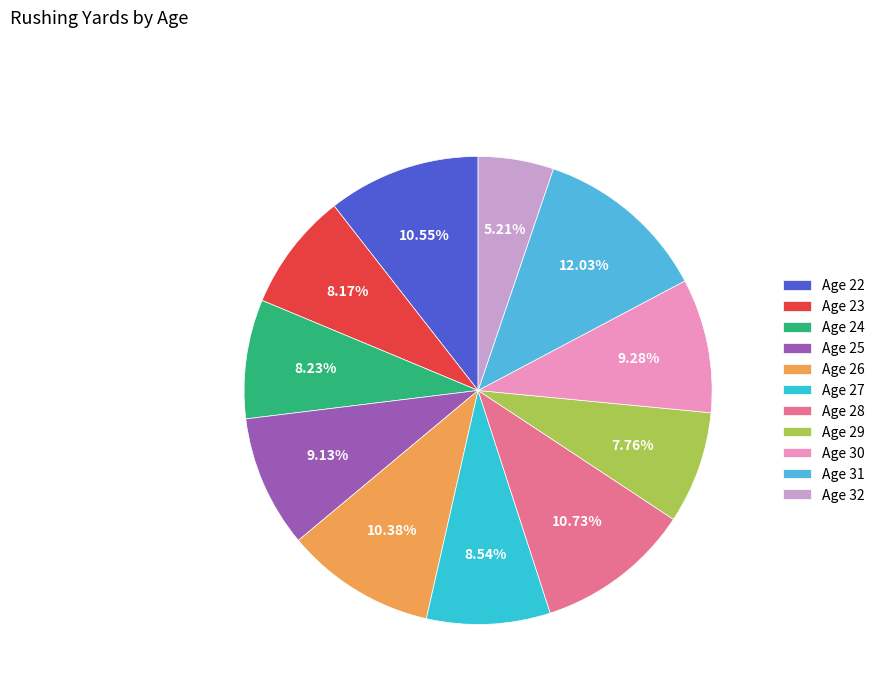

To the nearest percent, what is the difference between the largest and smallest slice percentages?

7%